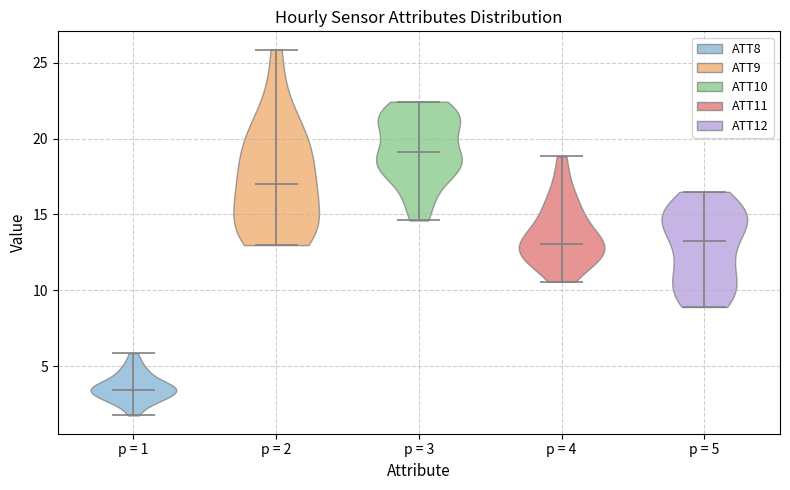

Reading left to right, read every violin against the y-axis: where its median line is, and the lowest and highest points it reaches. The values are not printed on the chart, so give them approximately, as read against the axis.

p = 1: median line 3.5, lowest point 1.5, highest point 6.0
p = 2: median line 17.0, lowest point 13.0, highest point 26.0
p = 3: median line 19.0, lowest point 14.5, highest point 22.5
p = 4: median line 13.0, lowest point 10.5, highest point 19.0
p = 5: median line 13.5, lowest point 9.0, highest point 16.5